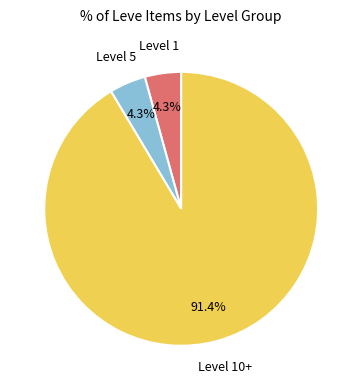

Which slice represents more than half of the pie?

Level 10+